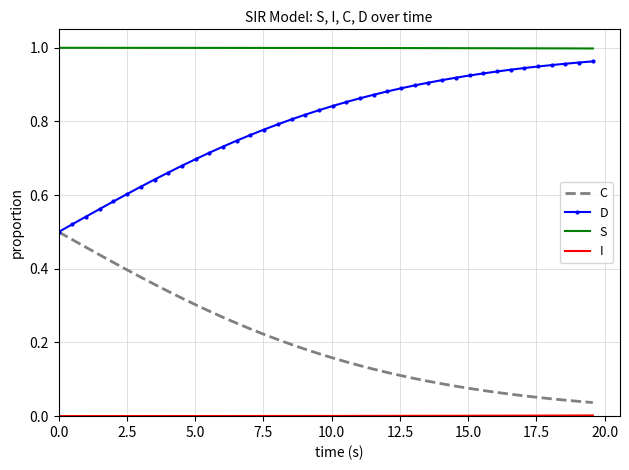

Which series has the largest total across all categories?

S